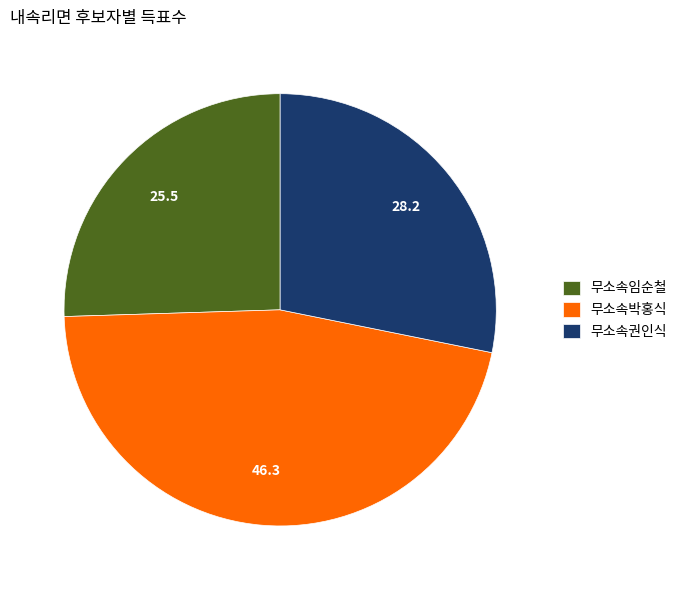

Combined, do 무소속박홍식 and 무소속임순철 account for over 50%?

Yes